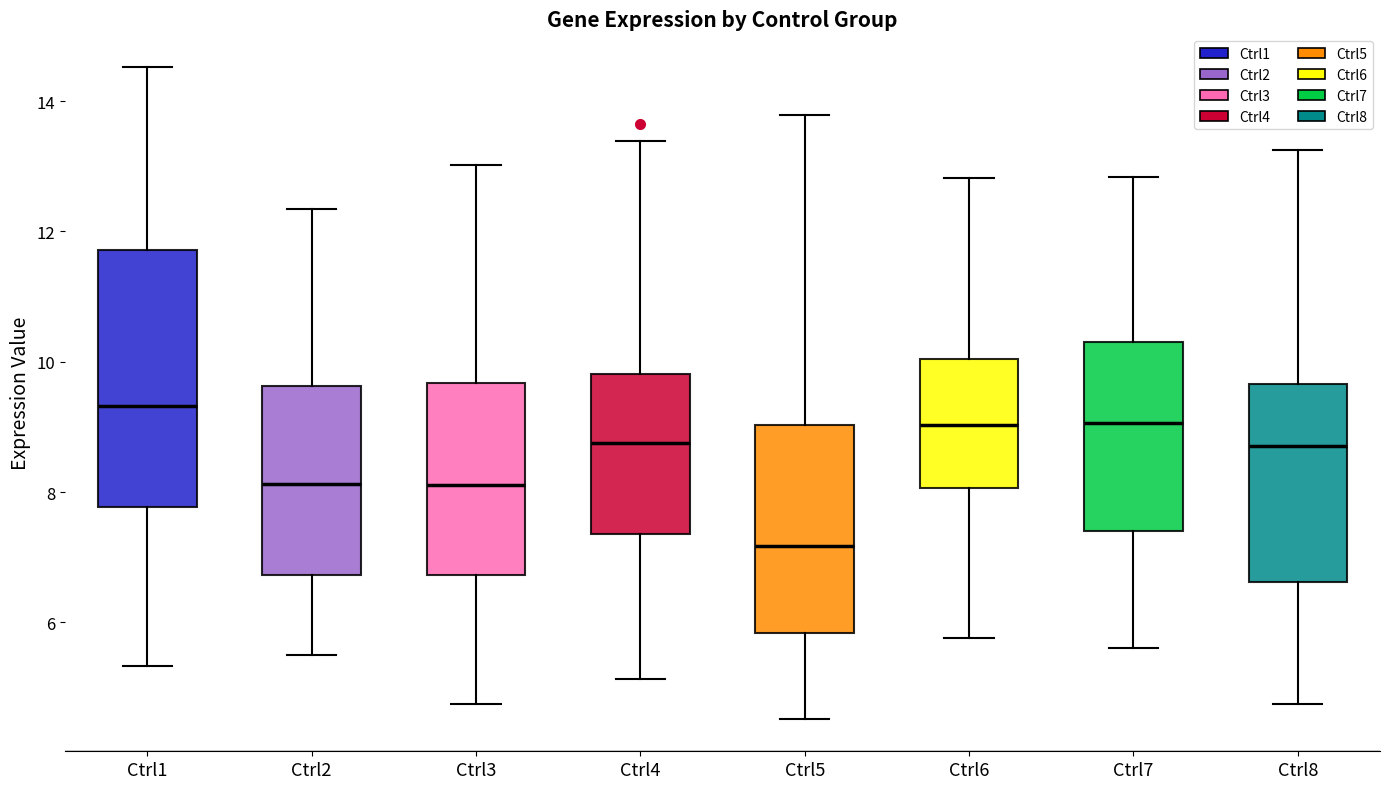

Reading left to right, read every box against the y-axis: the position of its median line, the range the box covers, and the ends of its whiskers. The values are not printed on the chart, so give them approximately, as read against the axis.

Ctrl1: median 9.4, box 7.8 to 11.8, whiskers 5.4 to 14.6
Ctrl2: median 8.2, box 6.8 to 9.6, whiskers 5.4 to 12.4
Ctrl3: median 8.2, box 6.8 to 9.6, whiskers 4.8 to 13.0
Ctrl4: median 8.8, box 7.4 to 9.8, whiskers 5.2 to 13.4
Ctrl5: median 7.2, box 5.8 to 9.0, whiskers 4.6 to 13.8
Ctrl6: median 9.0, box 8.0 to 10.0, whiskers 5.8 to 12.8
Ctrl7: median 9.0, box 7.4 to 10.4, whiskers 5.6 to 12.8
Ctrl8: median 8.8, box 6.6 to 9.6, whiskers 4.8 to 13.2